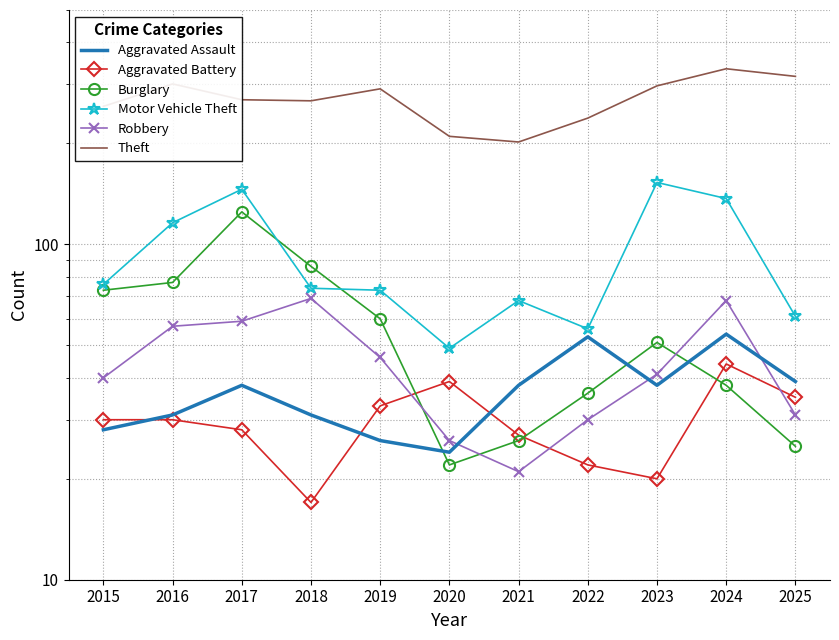

Which series has the largest total across all categories?

Theft